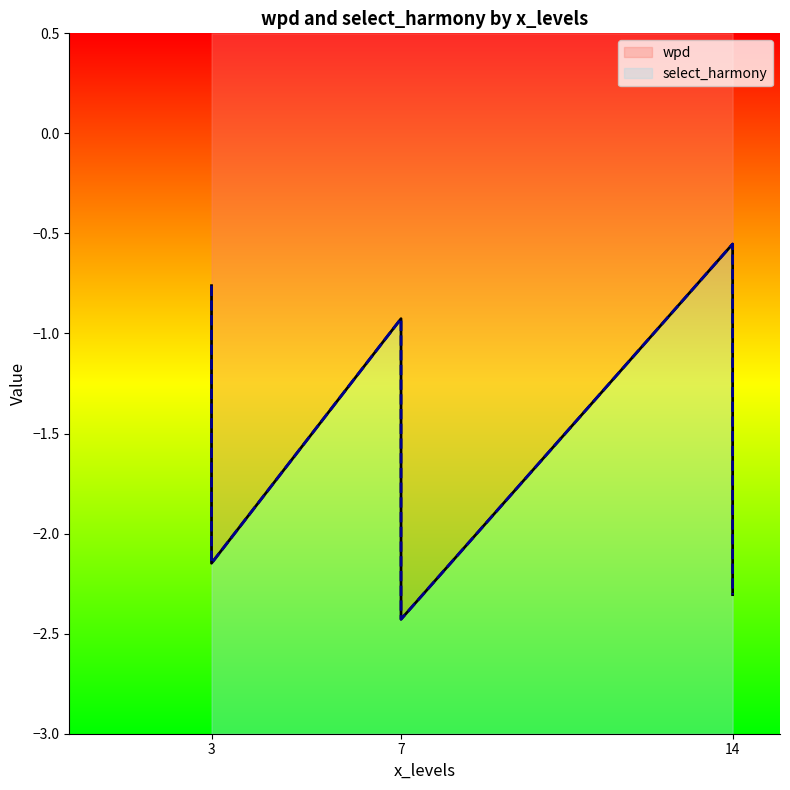

How many lines are shown in the chart?

2